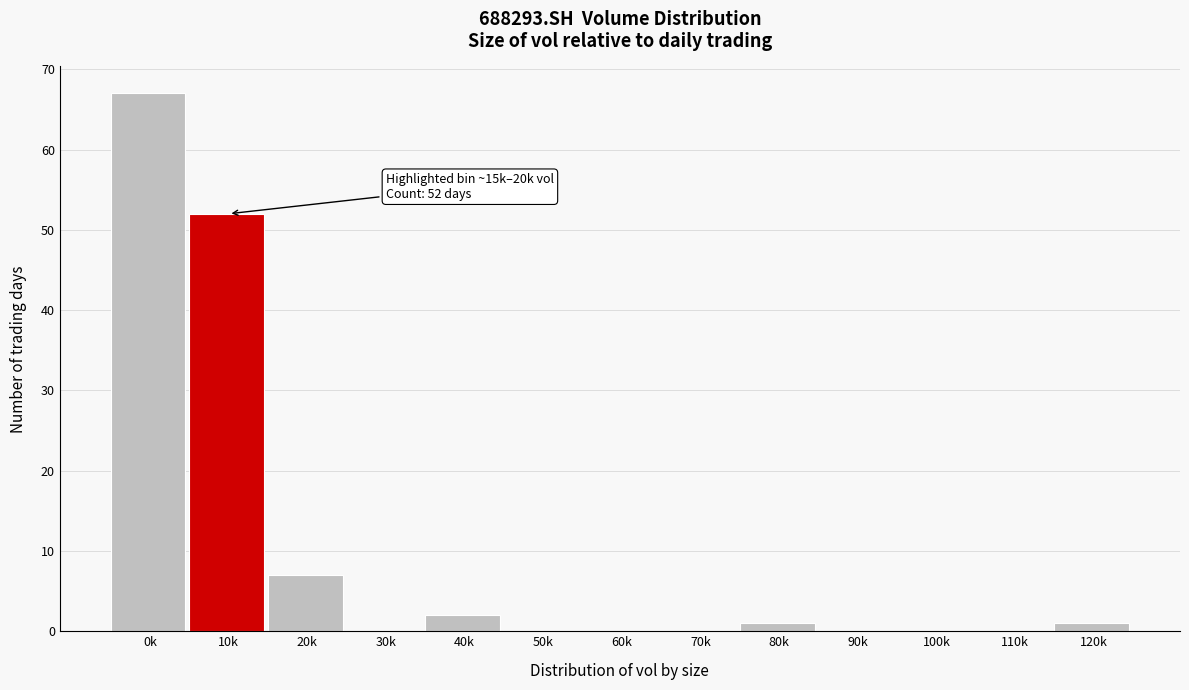

Reading right to left, list all the values displayed in this chart.

120k=1	110k=0	100k=0	90k=0	80k=1	70k=0	60k=0	50k=0	40k=2	30k=0	20k=7	10k=52	0k=67